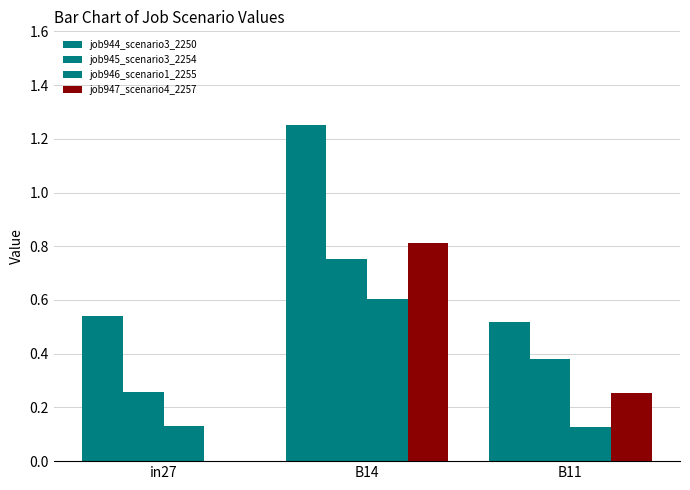

How many groups of bars are there?

3